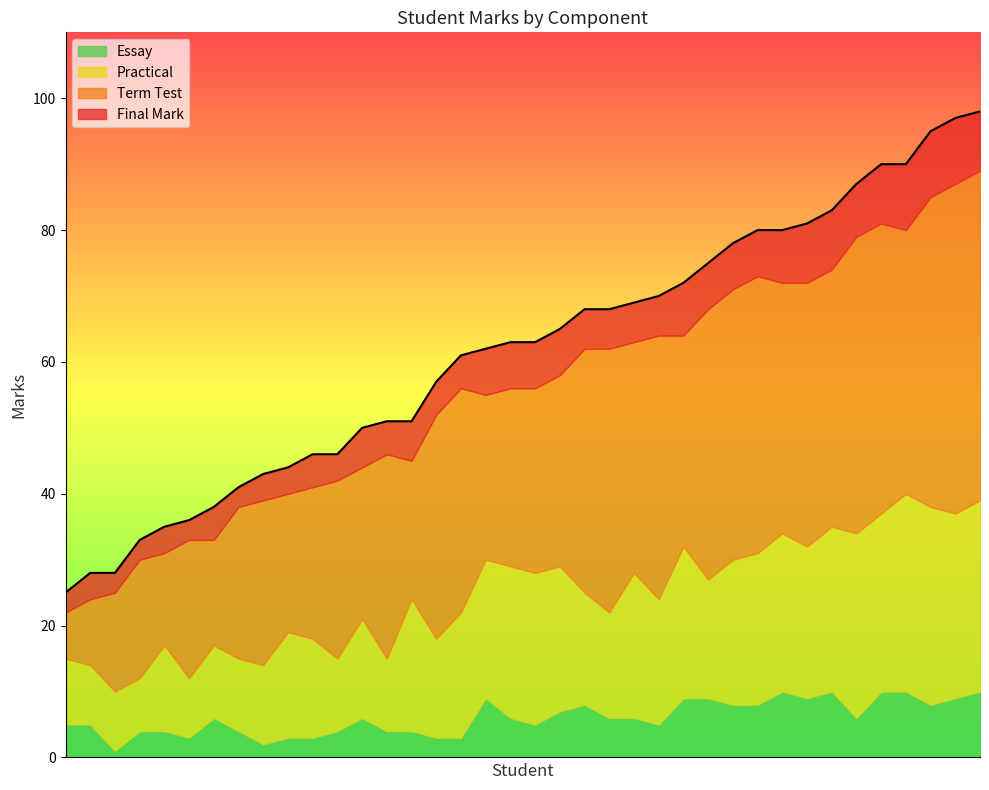

Is the value of Practical at Anura greater than the value of Final Mark at Albert?

No